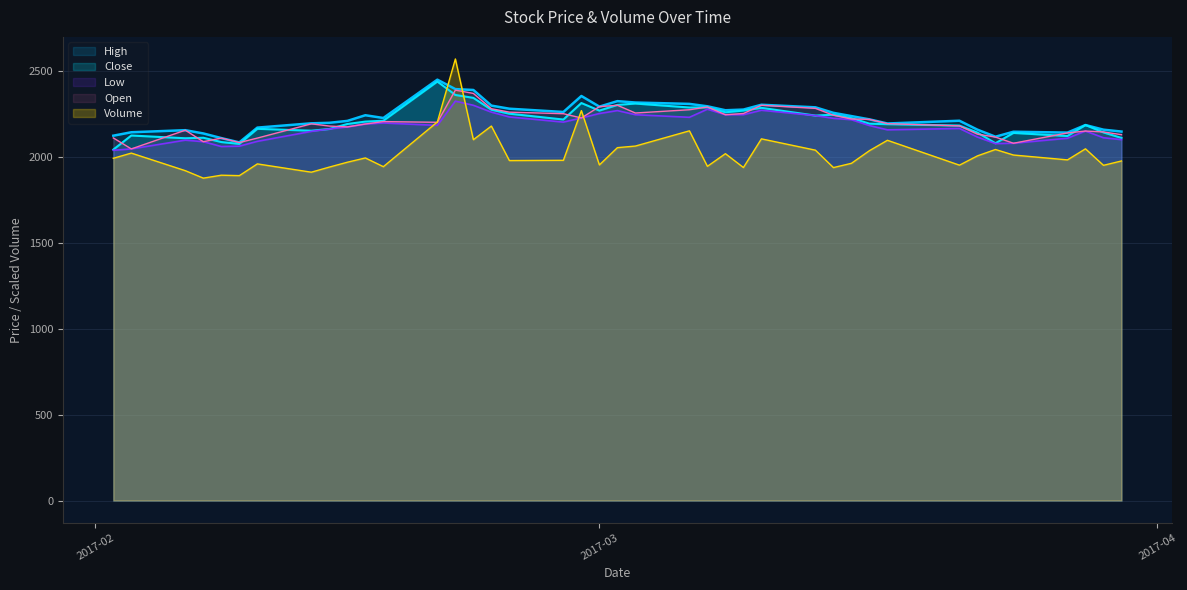

Rank the series by their maximum value, from highest to lowest.

Volume, High, Close, Open, Low